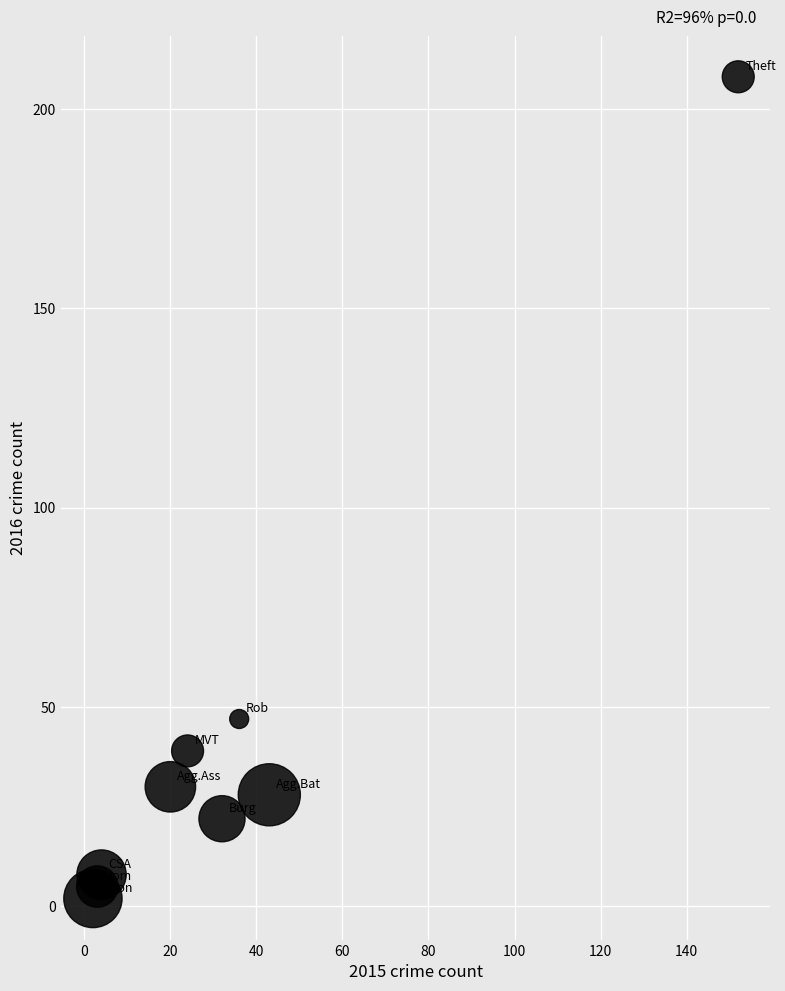

What is the range of X values (max minus min)?

150